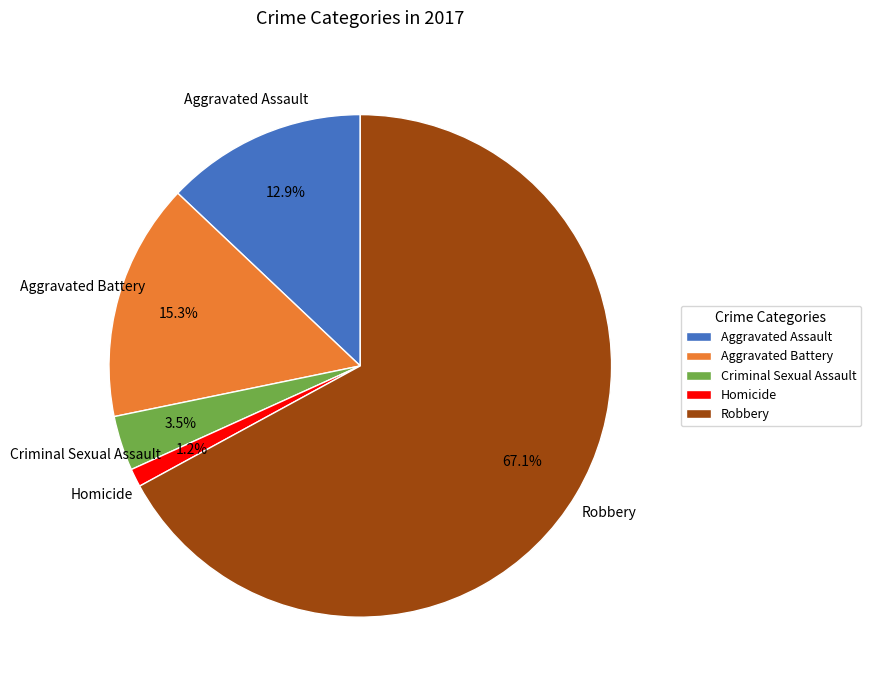

How many slices are in this pie chart?

5